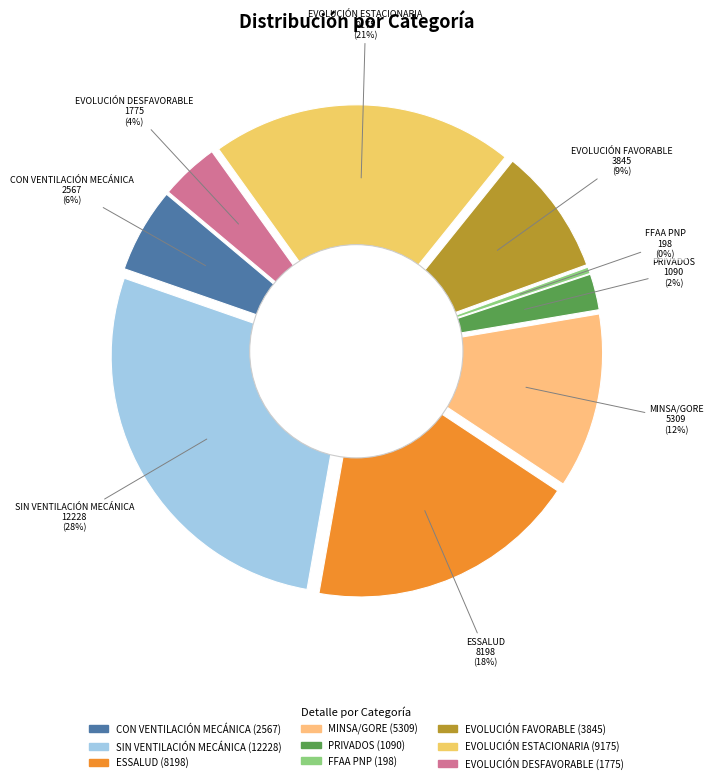

Rank the categories by value from lowest to highest.

FFAA PNP, PRIVADOS, EVOLUCIÓN DESFAVORABLE, CON VENTILACIÓN MECÁNICA, EVOLUCIÓN FAVORABLE, MINSA/GORE, ESSALUD, EVOLUCIÓN ESTACIONARIA, SIN VENTILACIÓN MECÁNICA